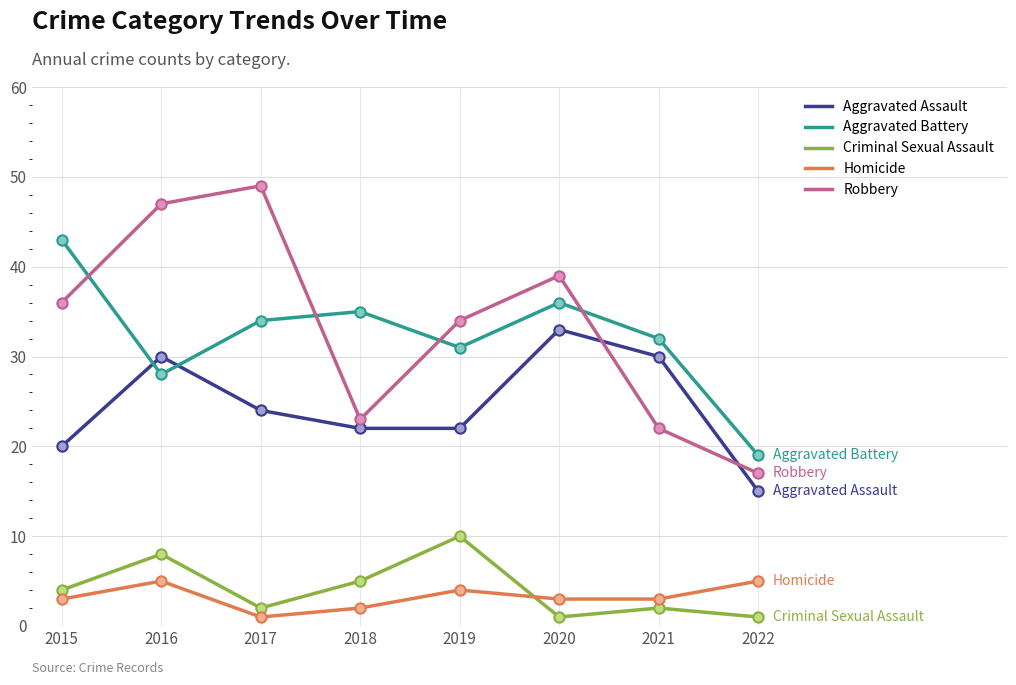

What is the total value across all series at 2021?

89